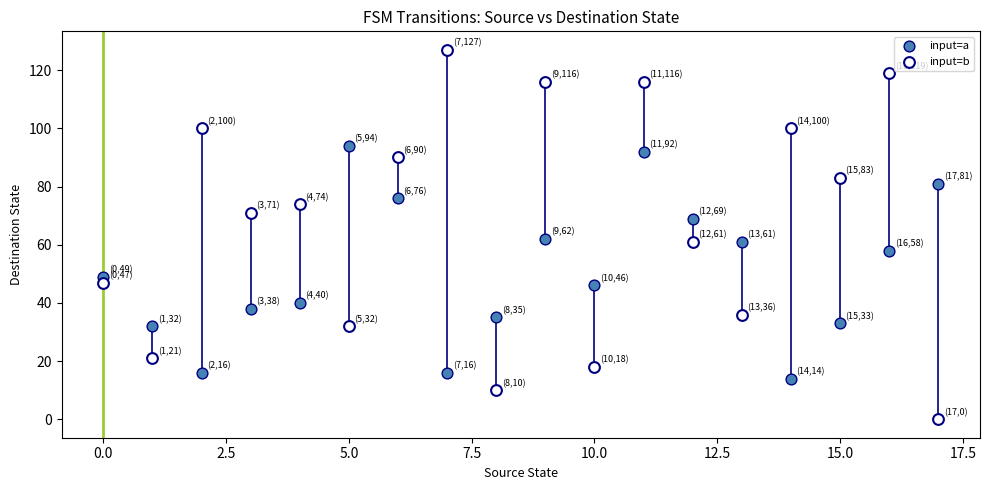

Which series reaches the maximum Y coordinate?

input=b